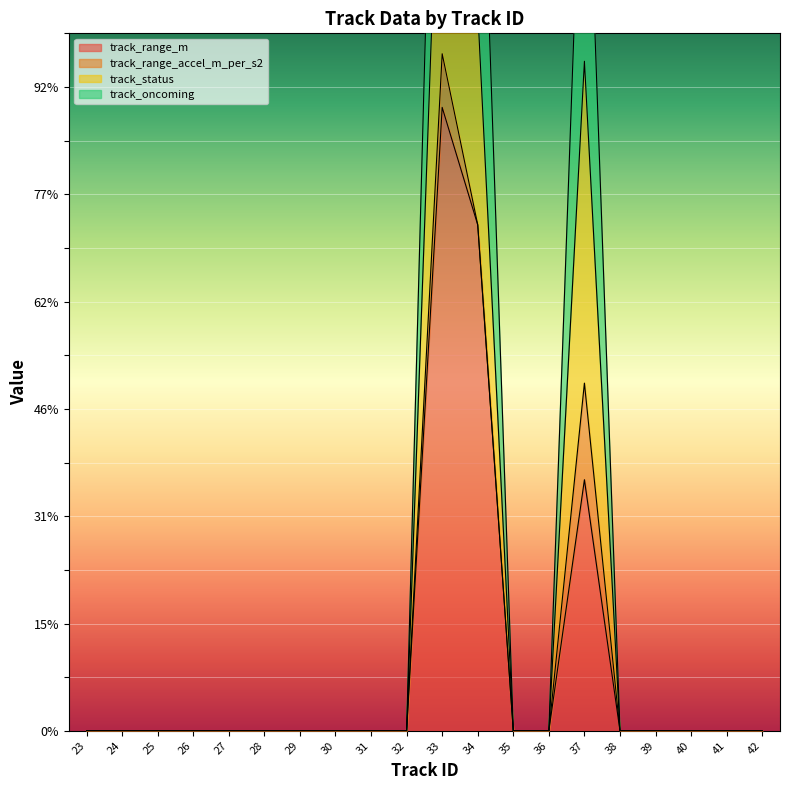

Between 38 and 23, which is larger?

38